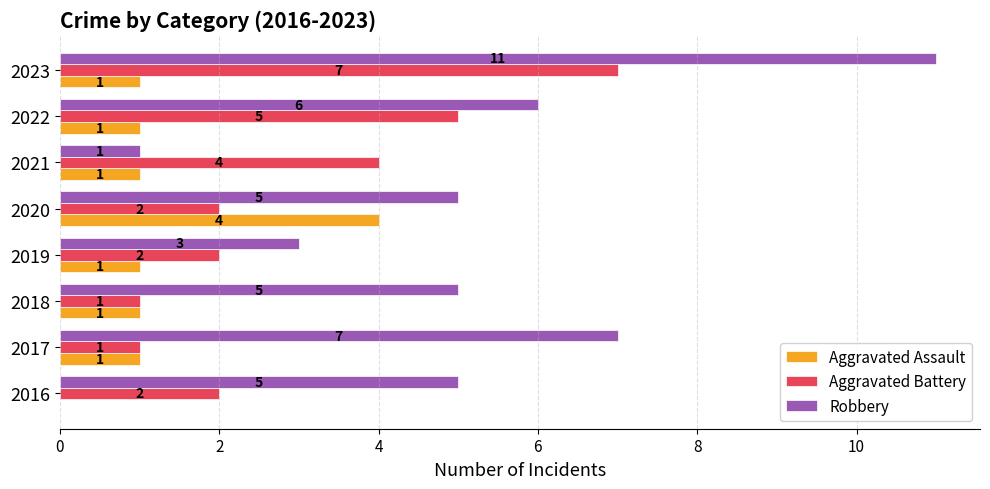

What is the maximum value for Robbery?

11